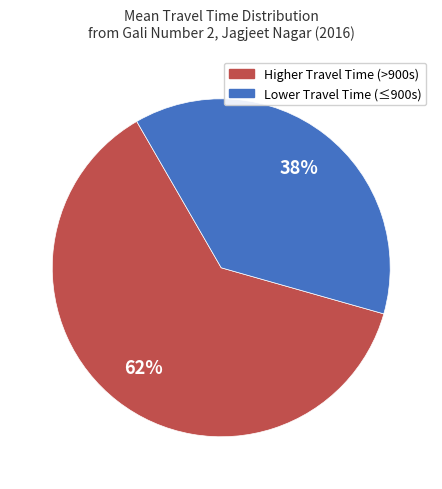

To the nearest percent, what is the average slice percentage?

50%